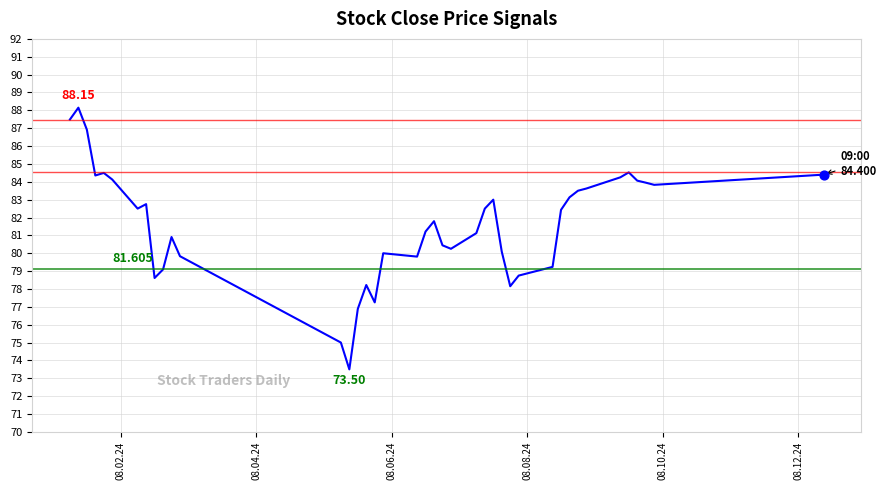

What is the maximum value shown in the chart?

88.2